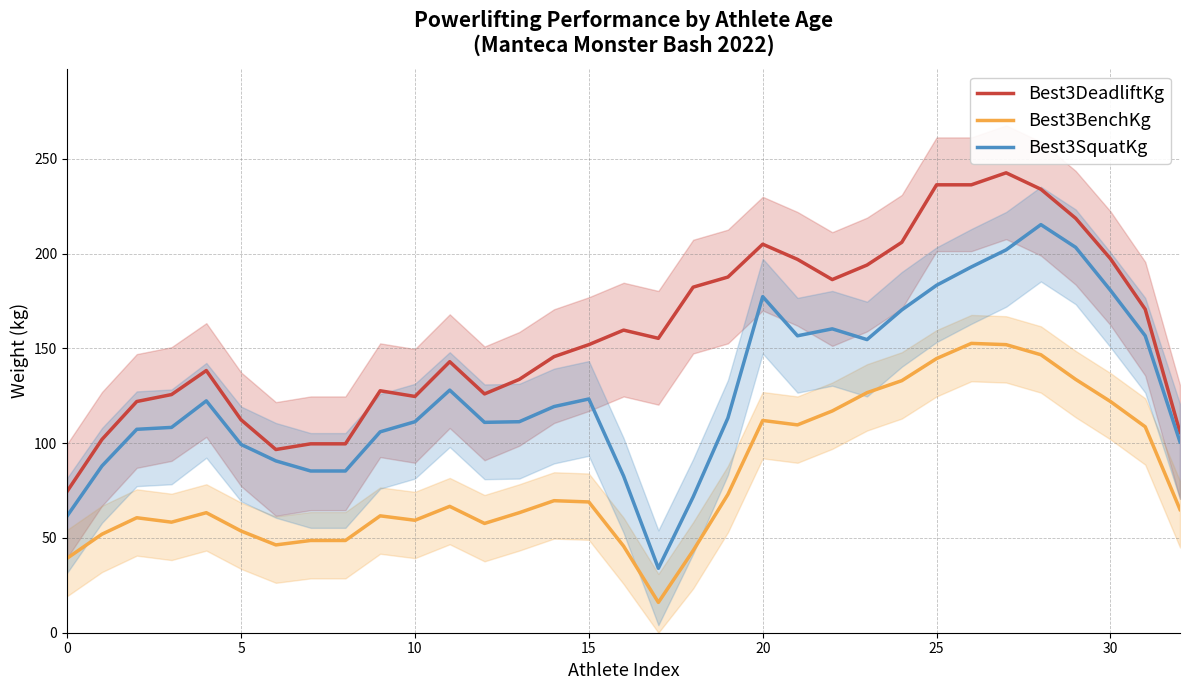

What are all the series names shown in the legend?

Best3DeadliftKg, Best3BenchKg, Best3SquatKg